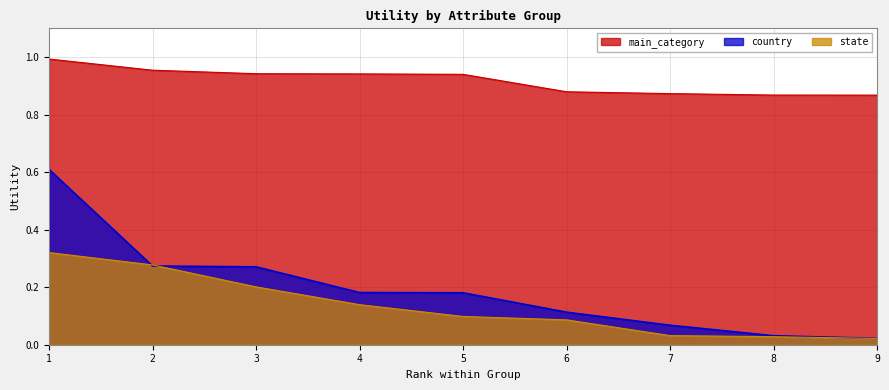

Reading left to right, what are all the values shown in this chart?

main_category: 1.0	1.0	0.9	0.9	0.9	0.9	0.9	0.9	0.9
country: 0.6	0.3	0.3	0.2	0.2	0.1	0.1	0.0	0.0
state: 0.3	0.3	0.2	0.1	0.1	0.1	0.0	0.0	0.0